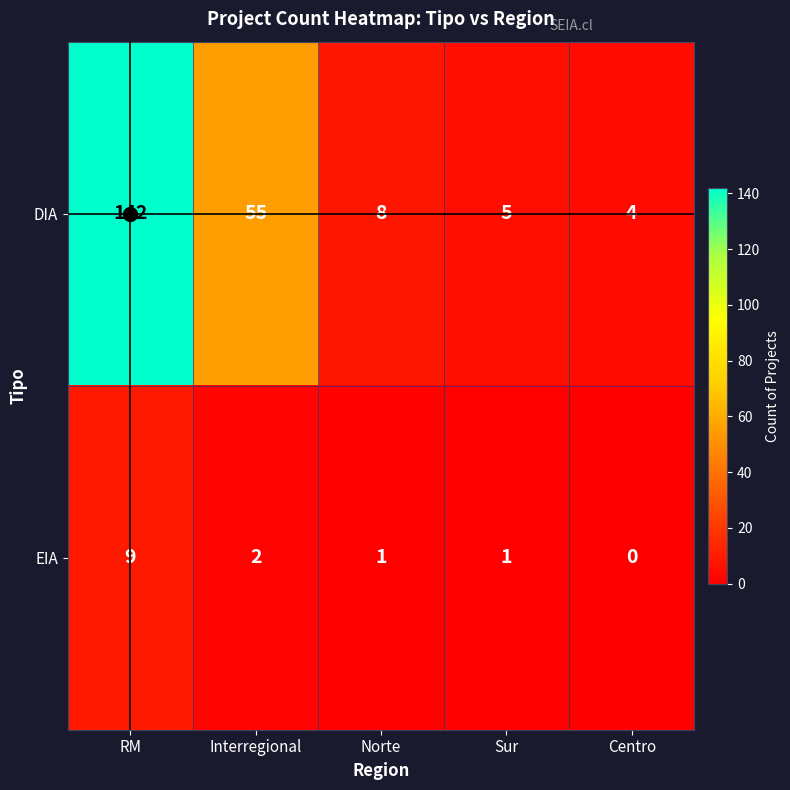

Which category has the highest value across all series?

RM